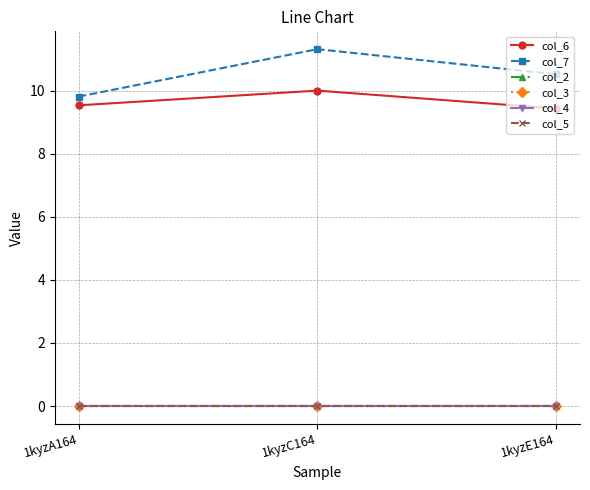

What is the sum of the col_7 values at 1kyzE164 and 1kyzC164?

21.8